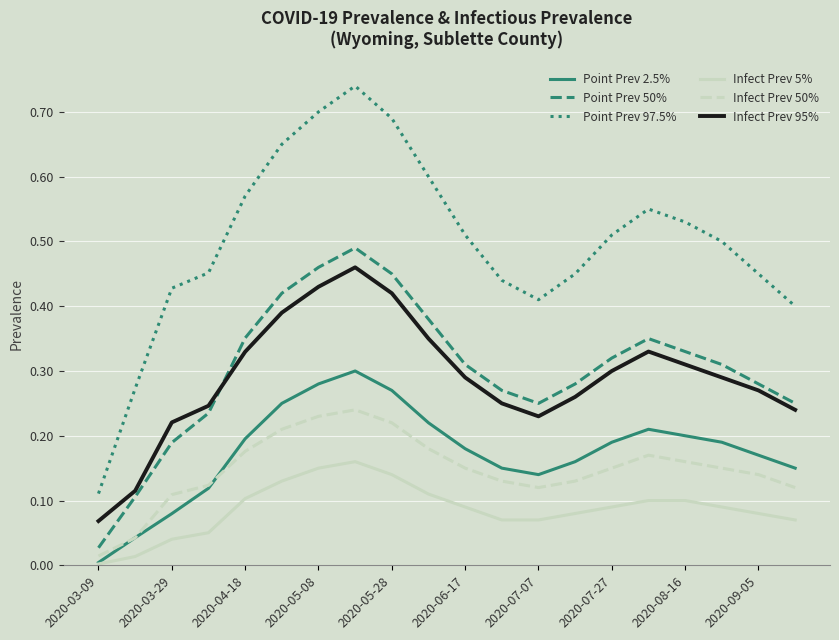

Which series has the widest spread of values?

Point Prev 97.5%